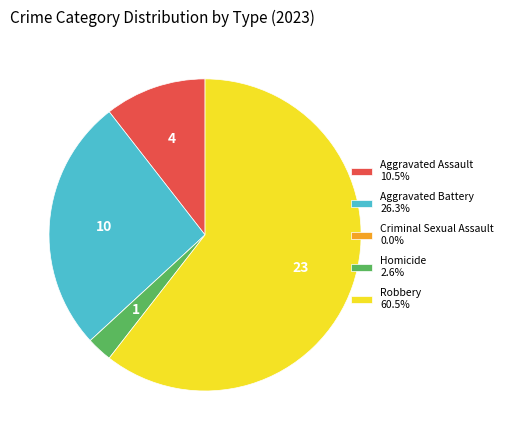

What is the ratio of the value at Robbery 60.5% to the value at Aggravated Battery 26.3%?

2.3